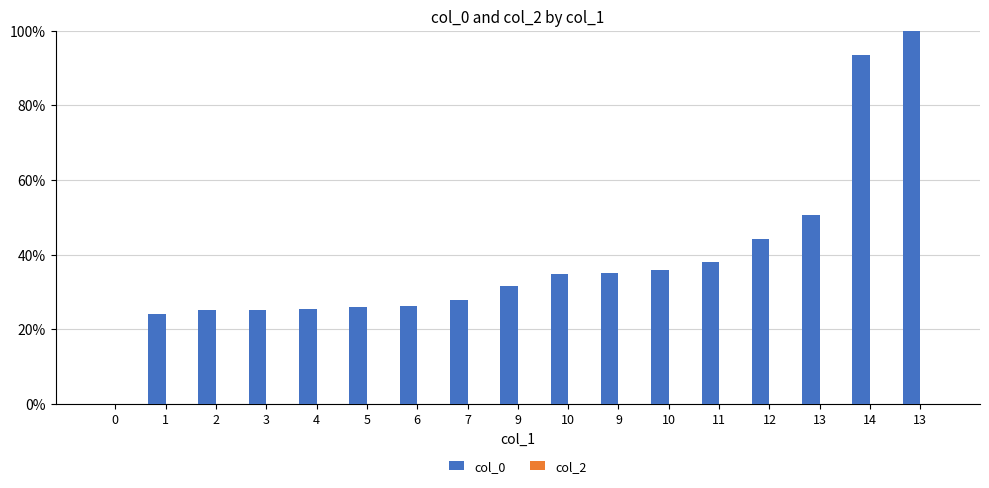

Reading left to right, extract all data points from this chart.

col_0: 0=0.0	1=24.2	2=25.2	3=25.3	4=25.5	5=26.1	6=26.2	7=28.0	9=31.6	10=34.9	9=35.1	10=35.8	11=38.0	12=44.1	13=50.6	14=93.5	13=100.0
col_2: 0=0.0	1=0.0	2=0.0	3=0.0	4=0.0	5=0.0	6=0.0	7=0.0	9=0.0	10=0.0	9=0.0	10=0.0	11=0.0	12=0.0	13=0.0	14=0.0	13=0.0